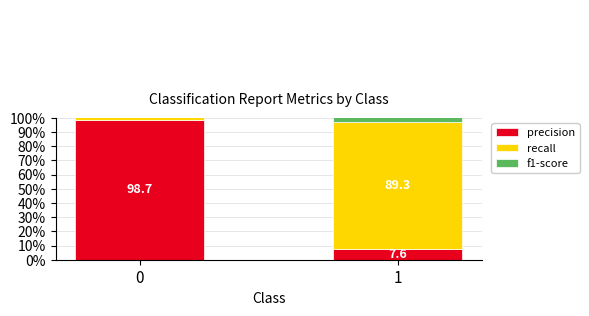

What are all the series names shown in the legend?

precision, recall, f1-score